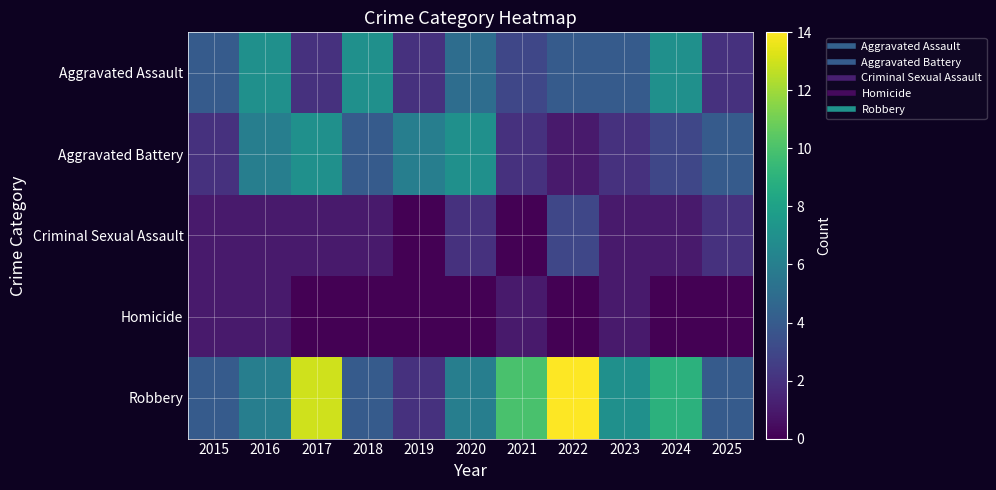

Which series has the largest range (max minus min)?

Robbery